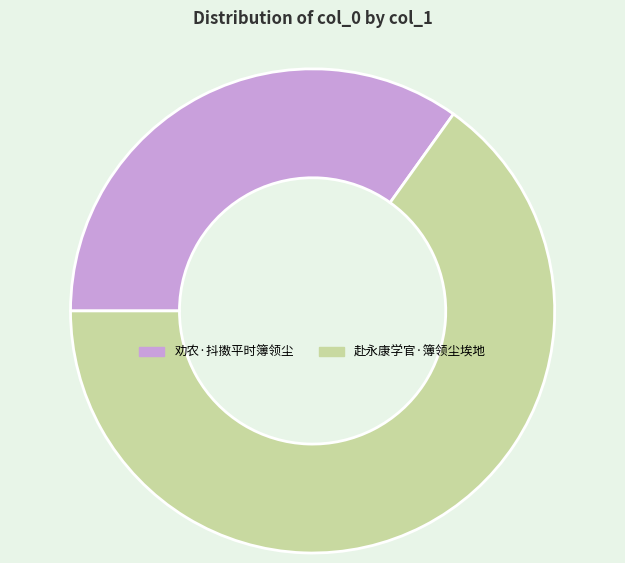

The 劝农·抖擞平时簿领尘 slice represents 22% of the pie. True or false?

False